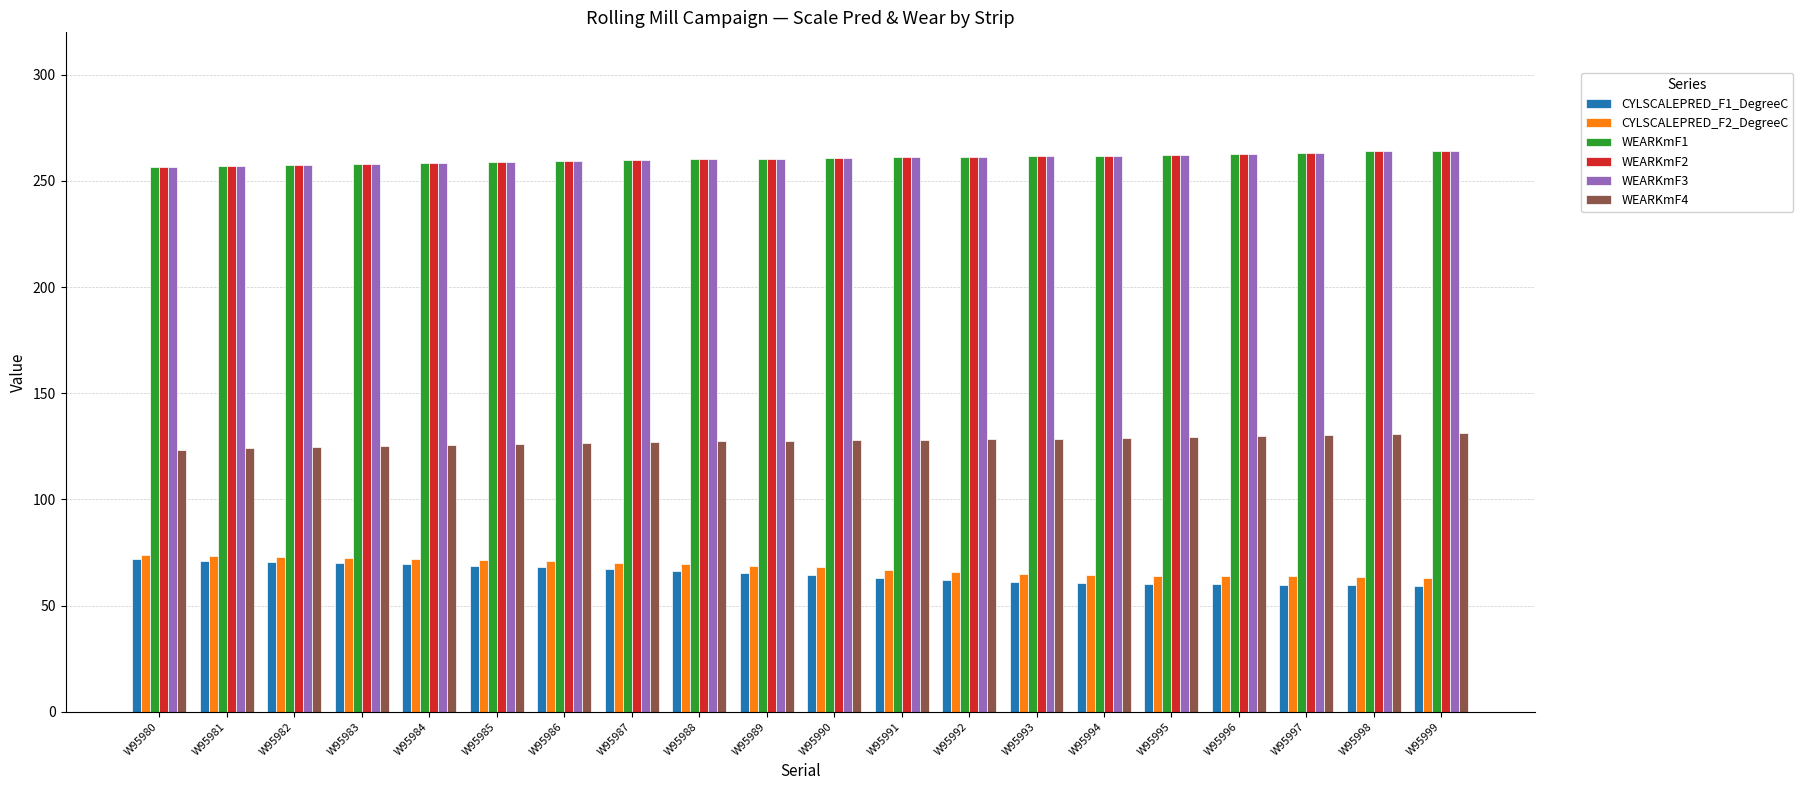

What is the greatest value displayed?

264.3